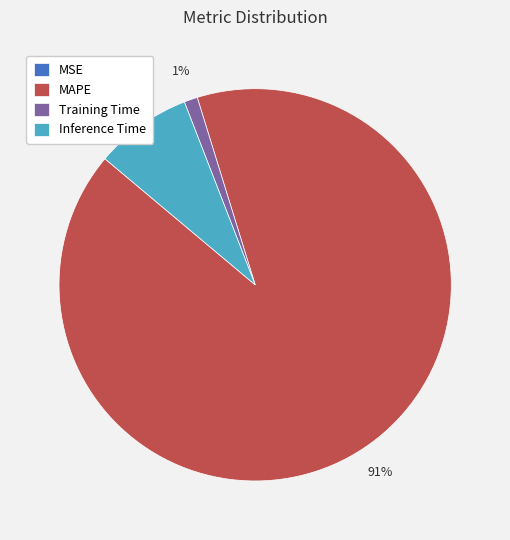

Which has a higher value, MAPE or Inference Time?

MAPE